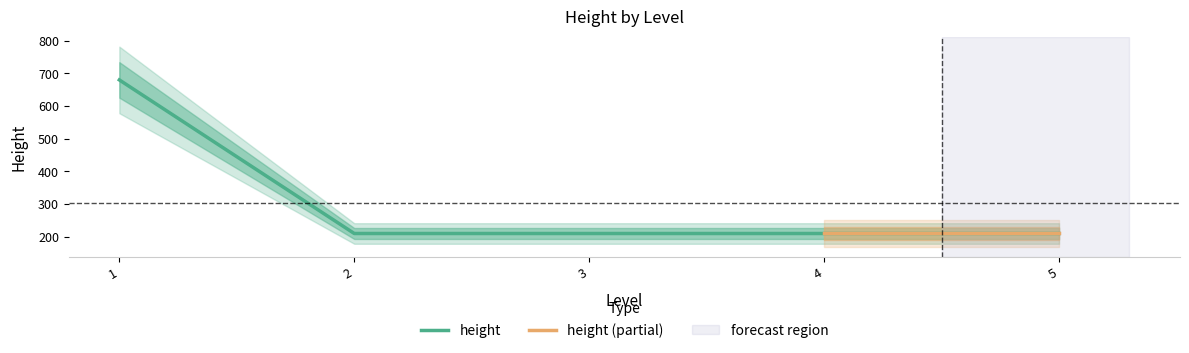

Between 4 and 1, which is larger?

1